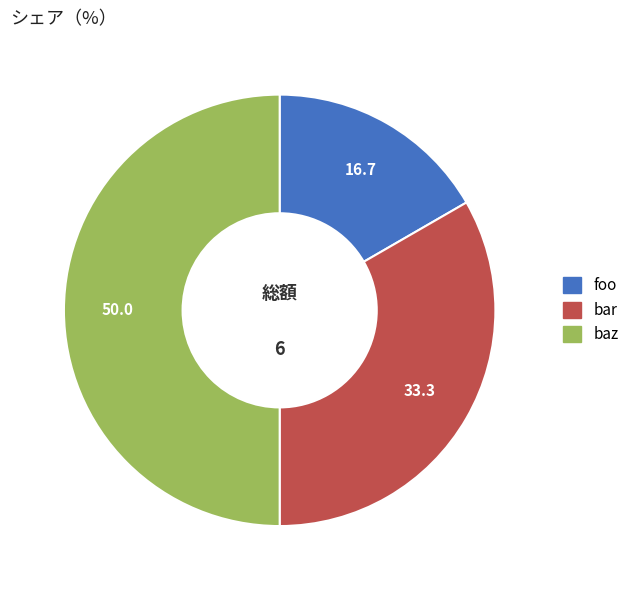

What is the smallest slice in the pie chart?

foo